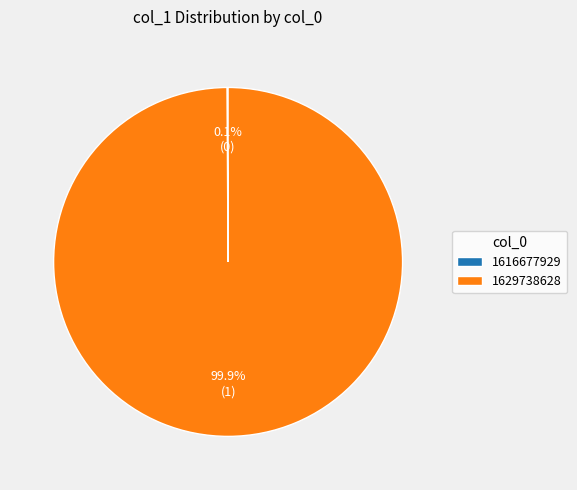

Which slice is the largest?

1629738628